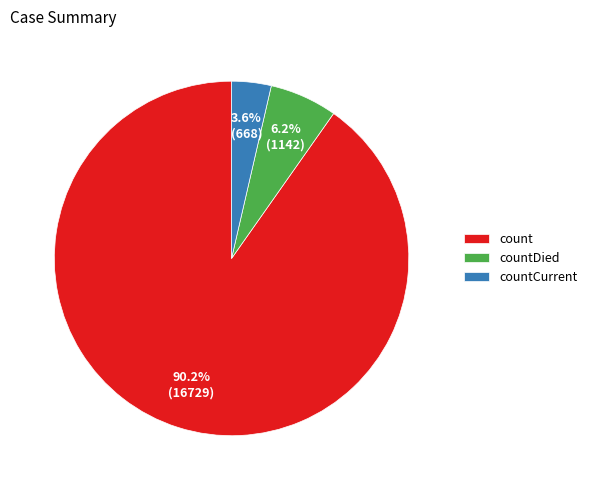

What is the total percentage of countDied and count?

96.4%